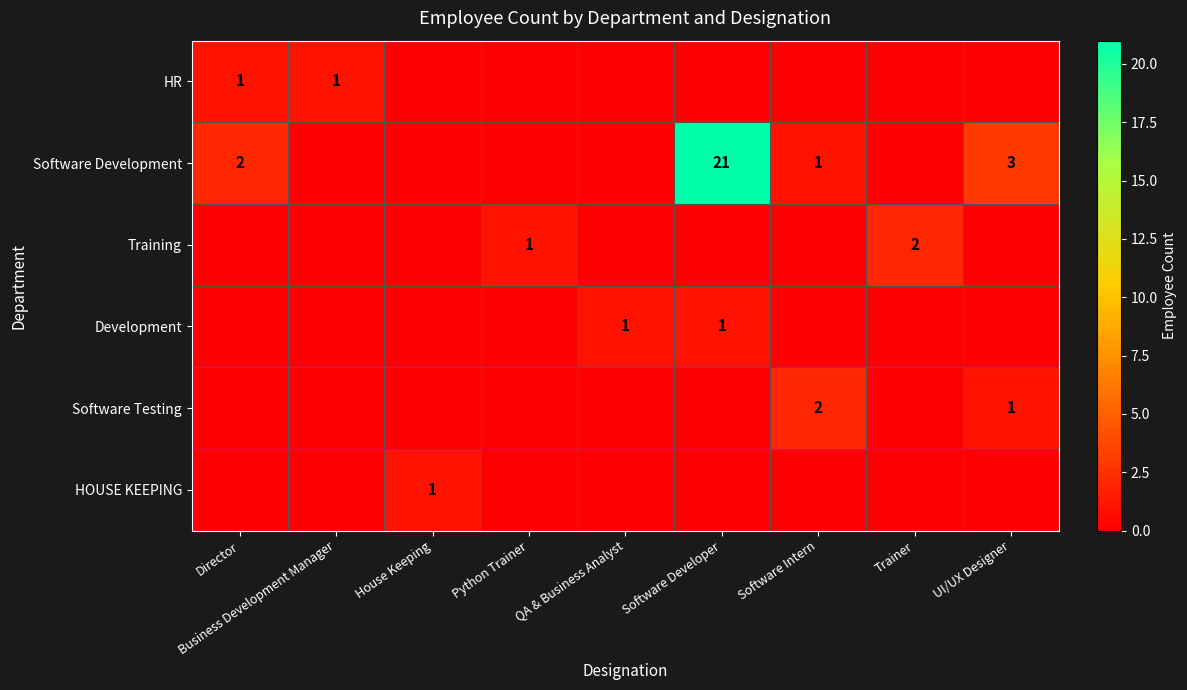

The Software Development series shows 34 at Software Developer. True or false?

False